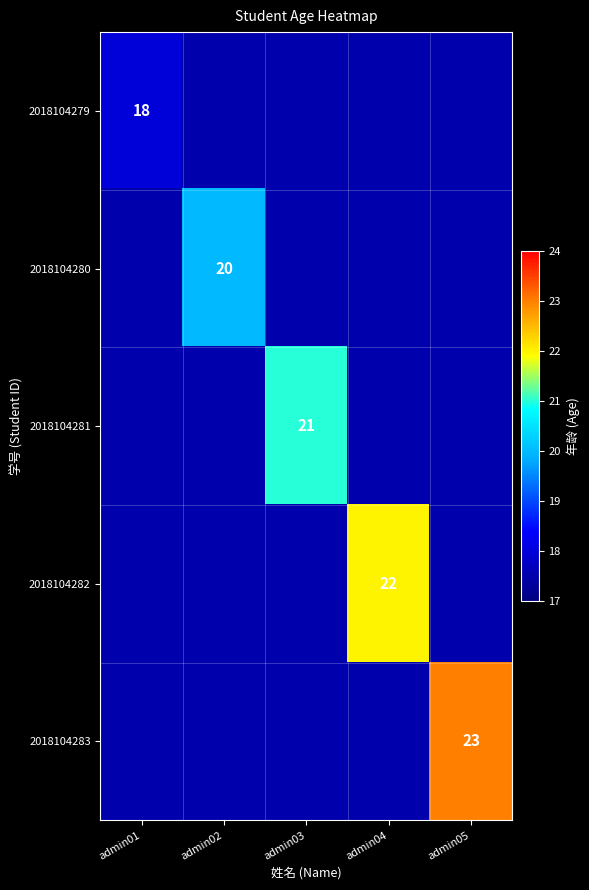

The value of 2018104283 at admin05 is 23.0. True or false?

True